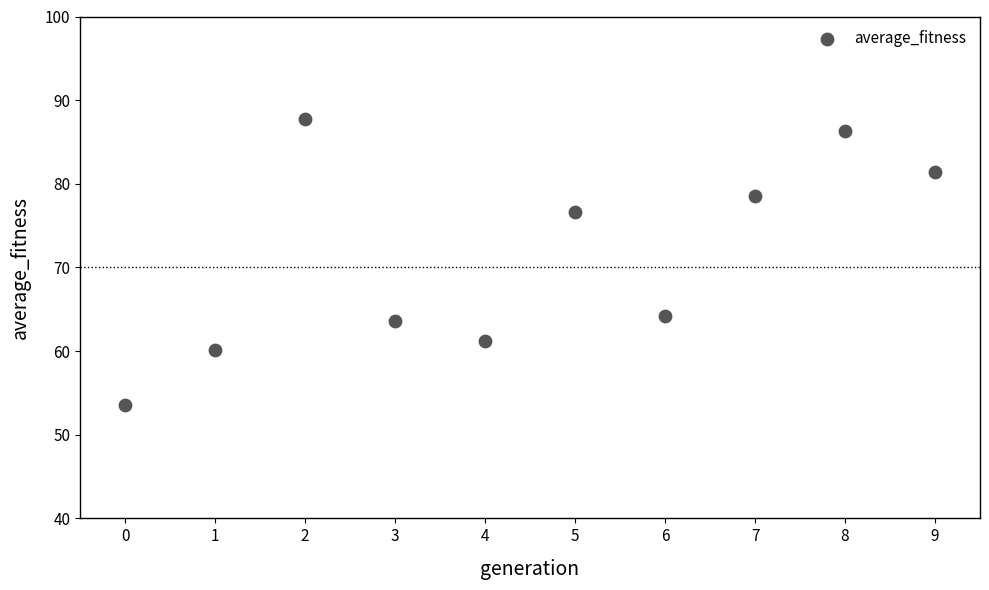

What is the average Y value?

71.3